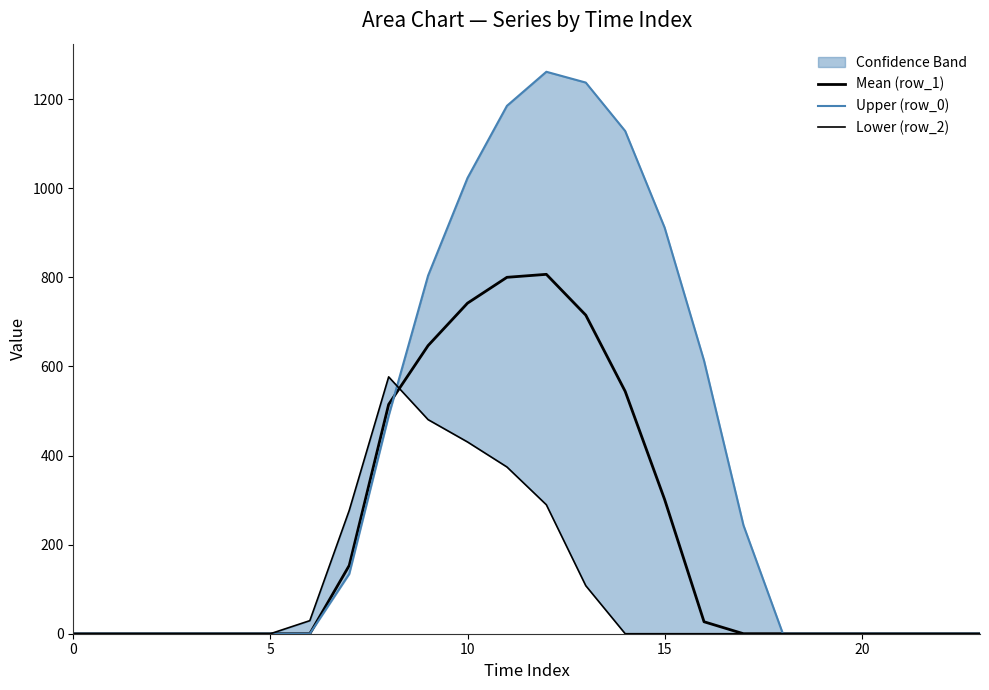

True or false: Mean (row_1) has a value of 806.9 at 12.

True